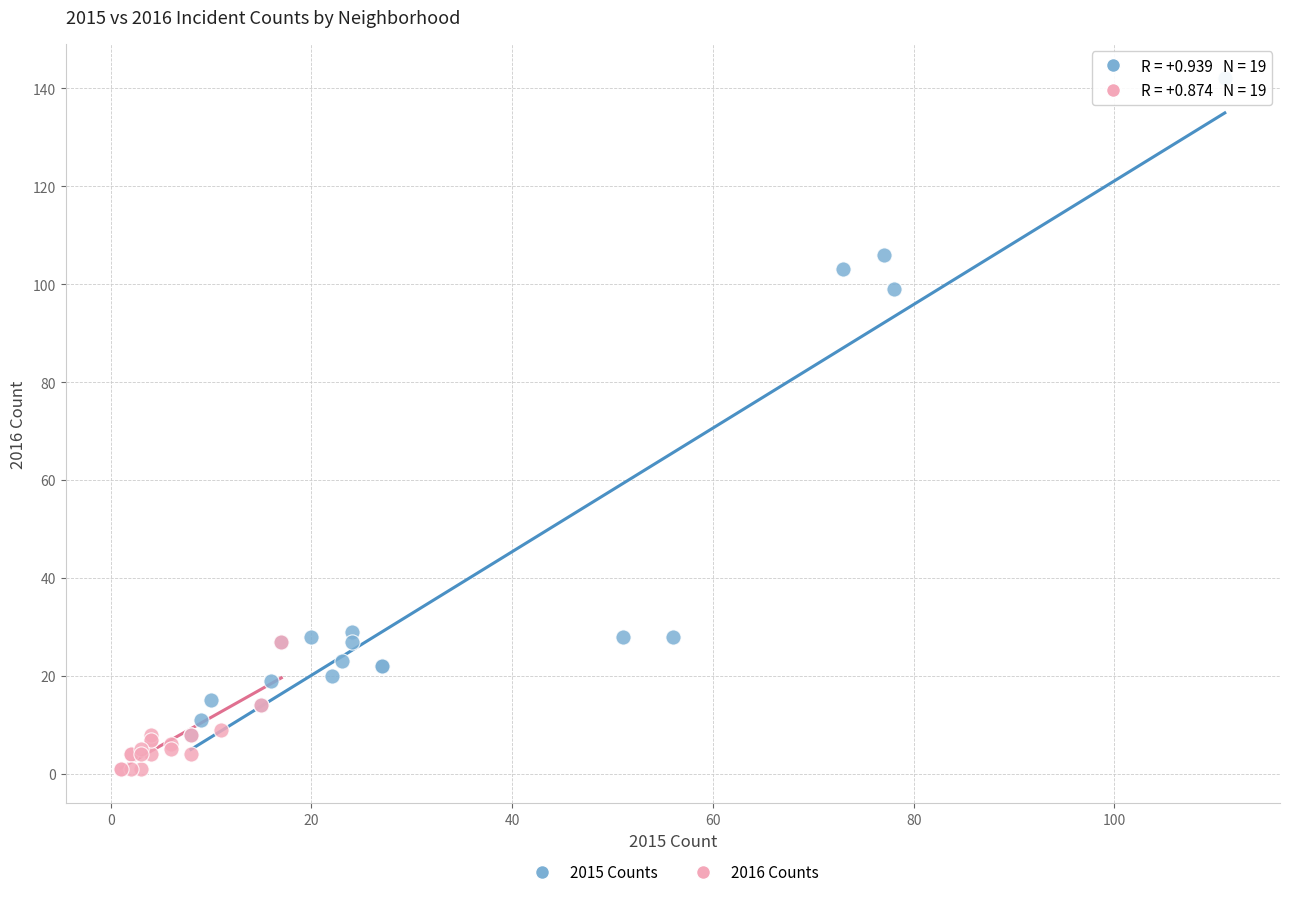

Which series has the widest spread of Y values?

2015 Counts